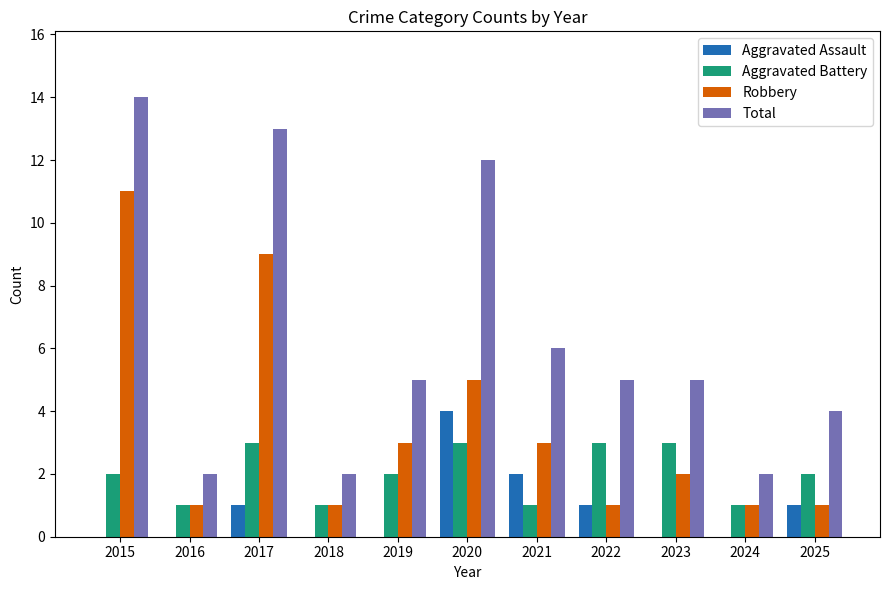

Which label corresponds to the largest value in the chart?

2015